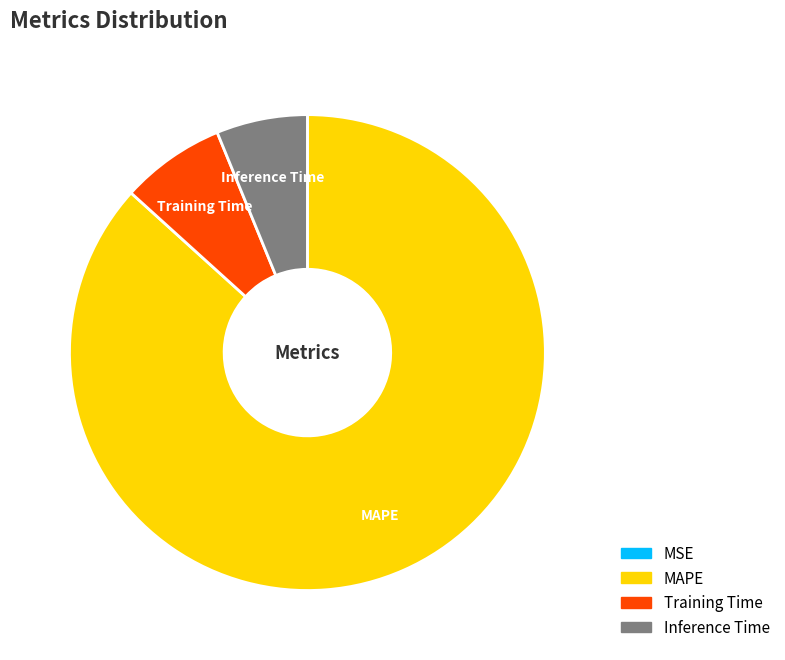

Does any single category account for the majority?

Yes